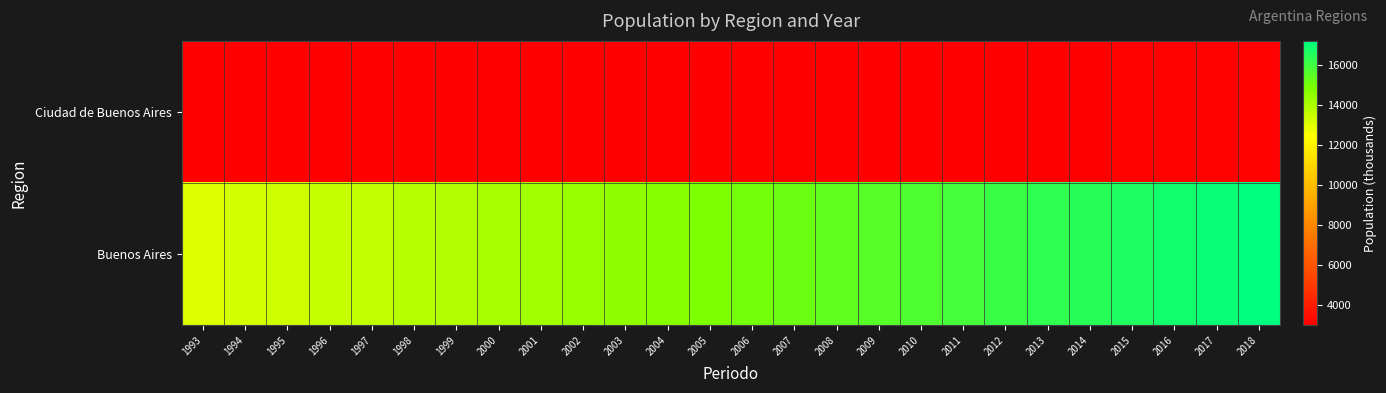

How many distinct data groups are displayed?

2